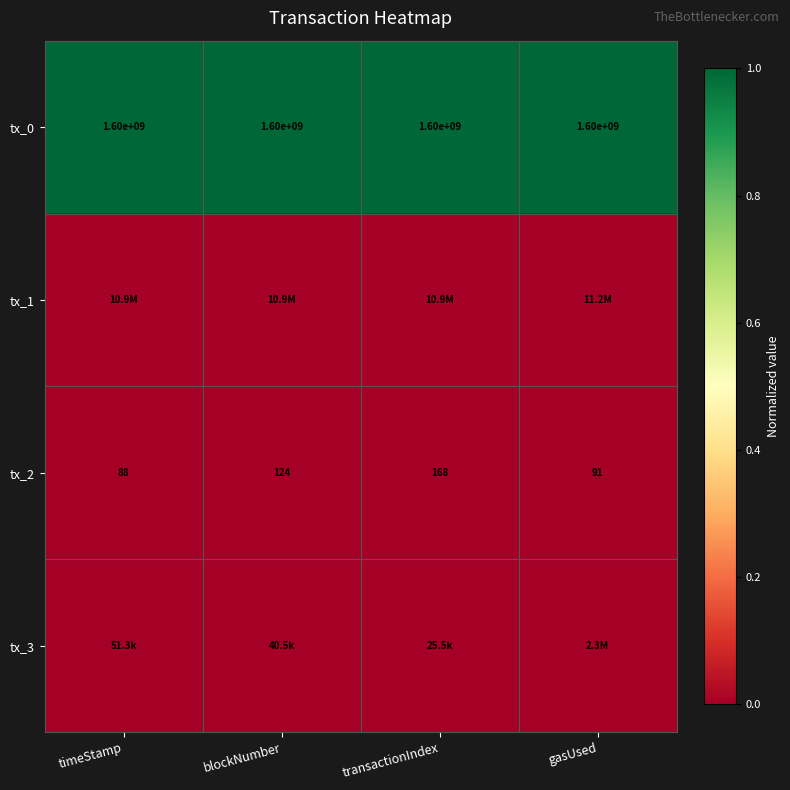

What is the total value across all series at timeStamp?

1.0